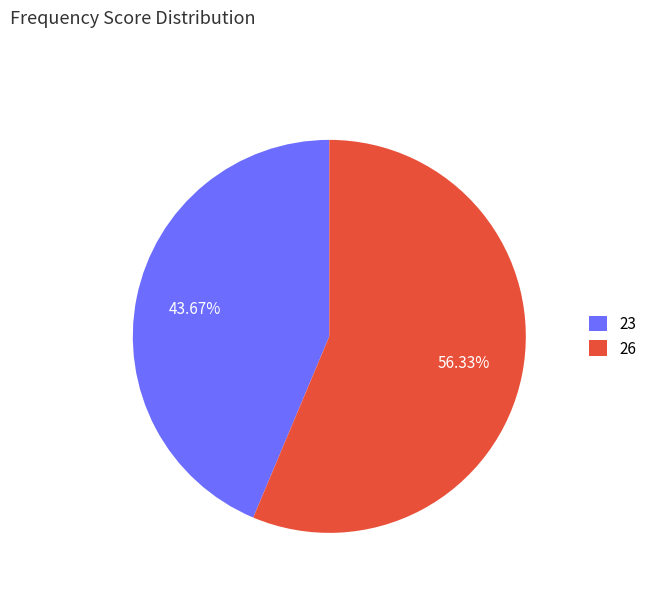

Count the number of slices in the pie.

2